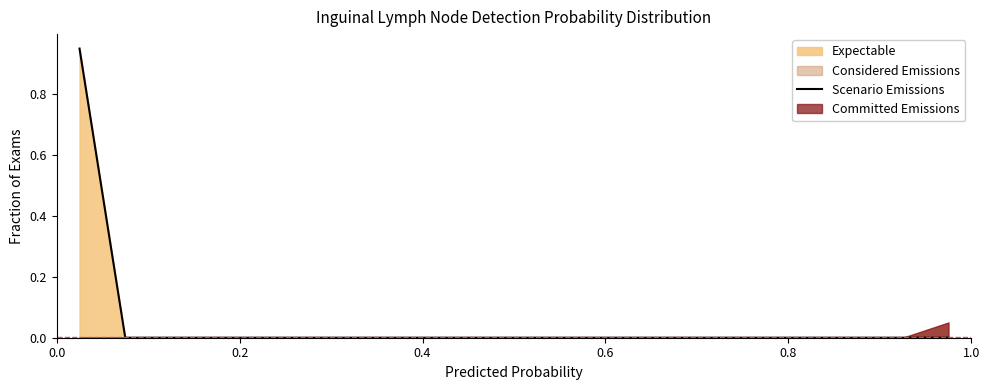

How many values exceed 0?

1